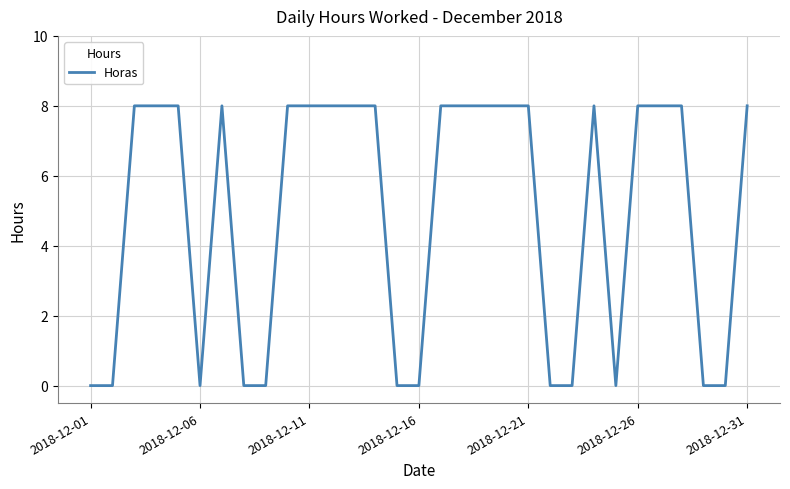

What is the greatest value displayed?

8